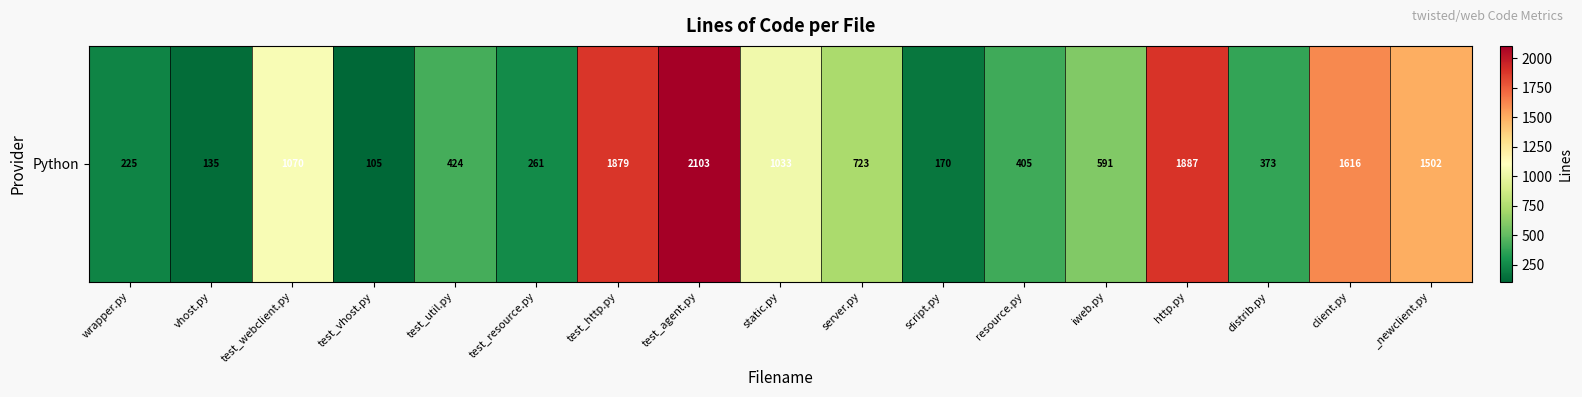

Where does the data first go above 591?

test_webclient.py